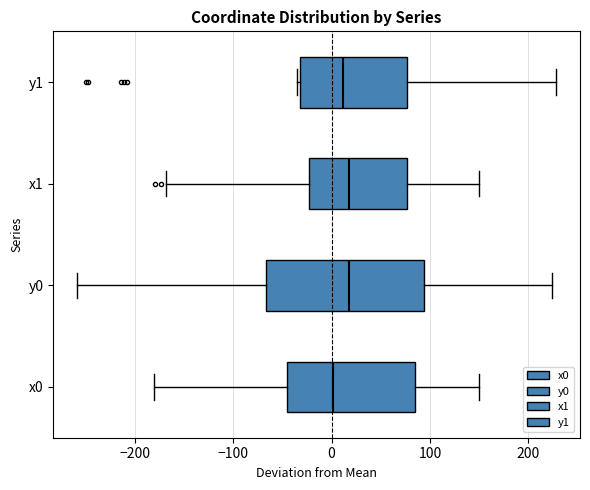

Where does the left whisker of the box for x0 end on the x-axis? The values are not printed on the chart, so give them approximately, as read against the axis.

-180